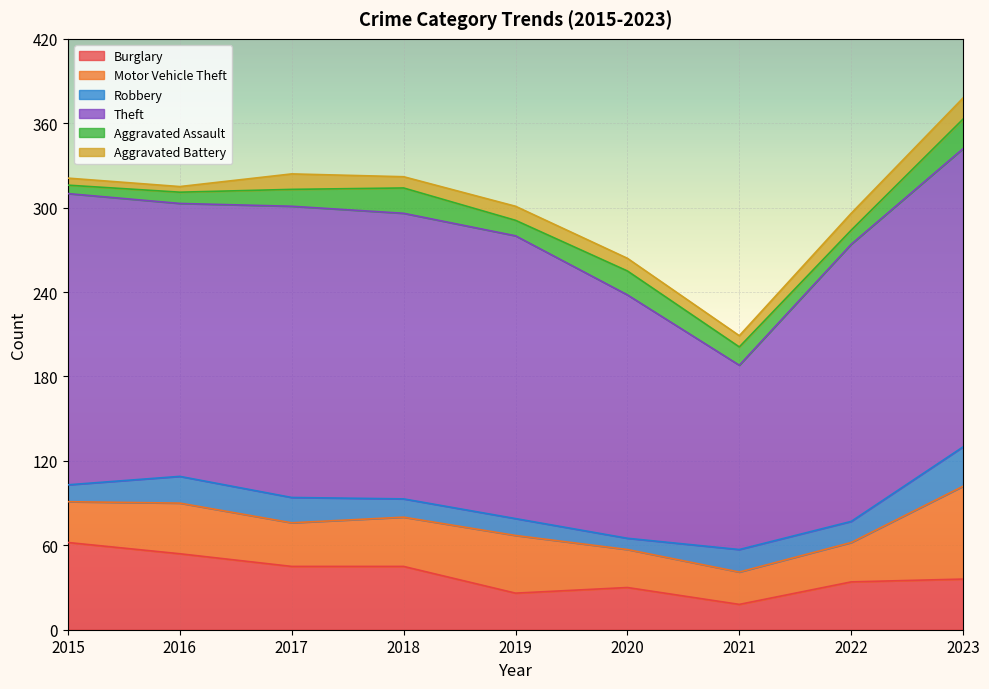

Which has a higher value, 2020 or 2016?

2016